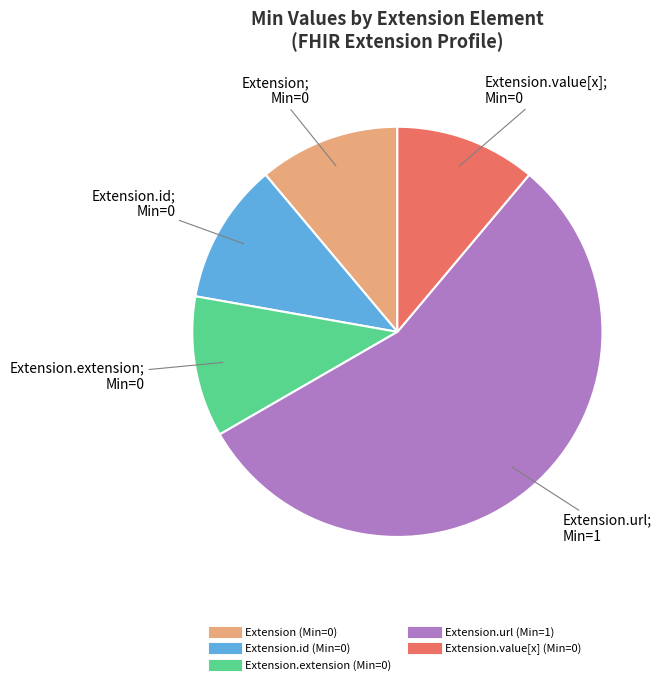

Is there any slice that represents more than half of the pie?

Yes